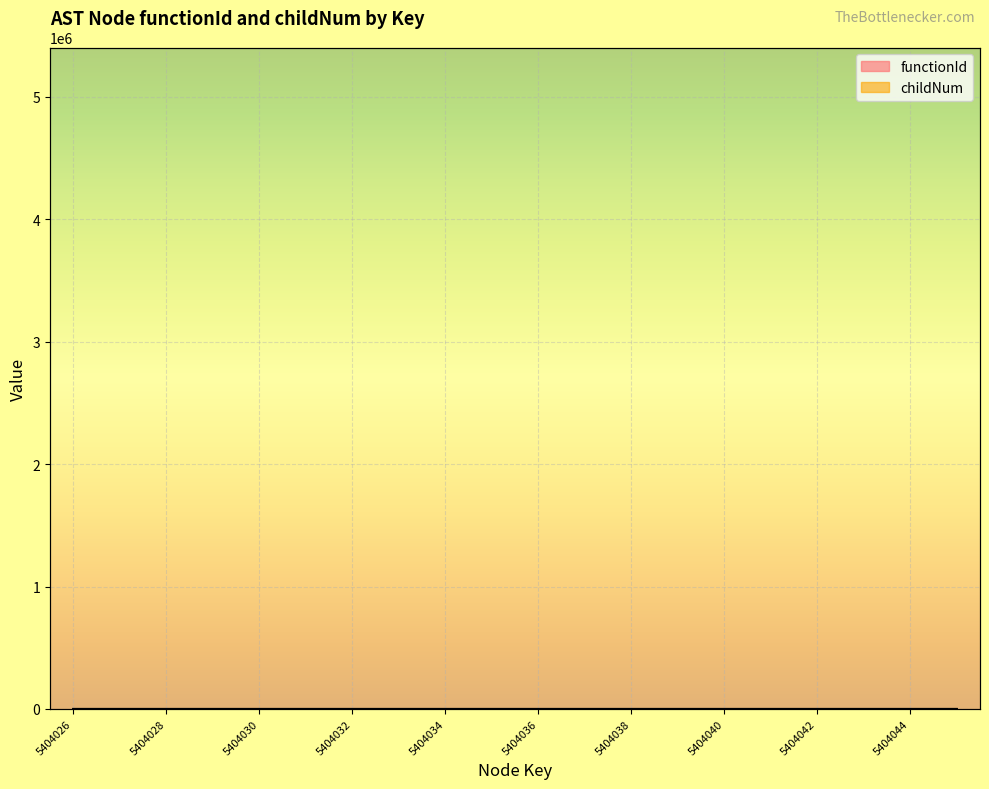

At which label does childNum reach its peak?

5404044